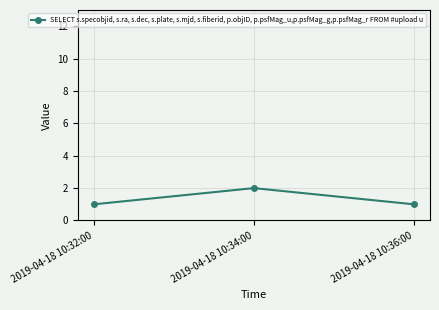

How many series are shown in this chart?

1